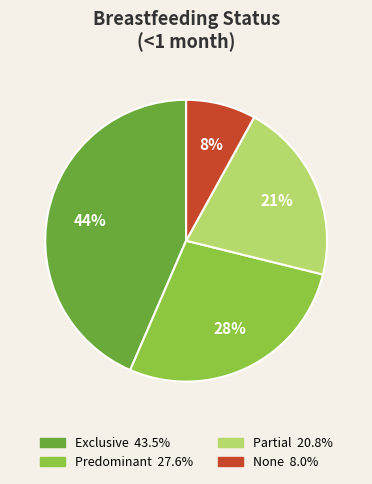

To the nearest percent, what is the average slice percentage?

25%